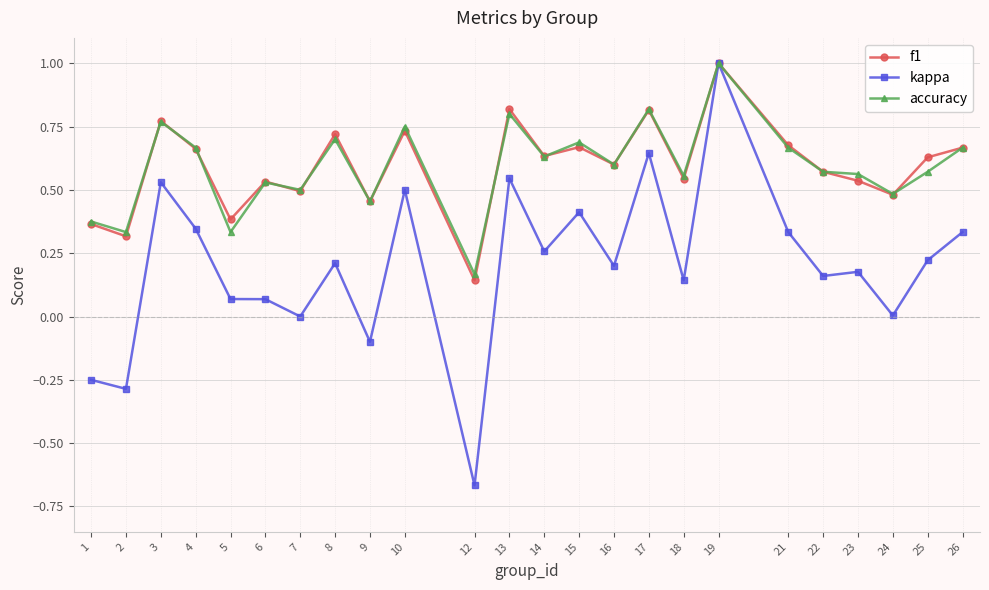

Is the value of kappa at 15 greater than the value of accuracy at 4?

No